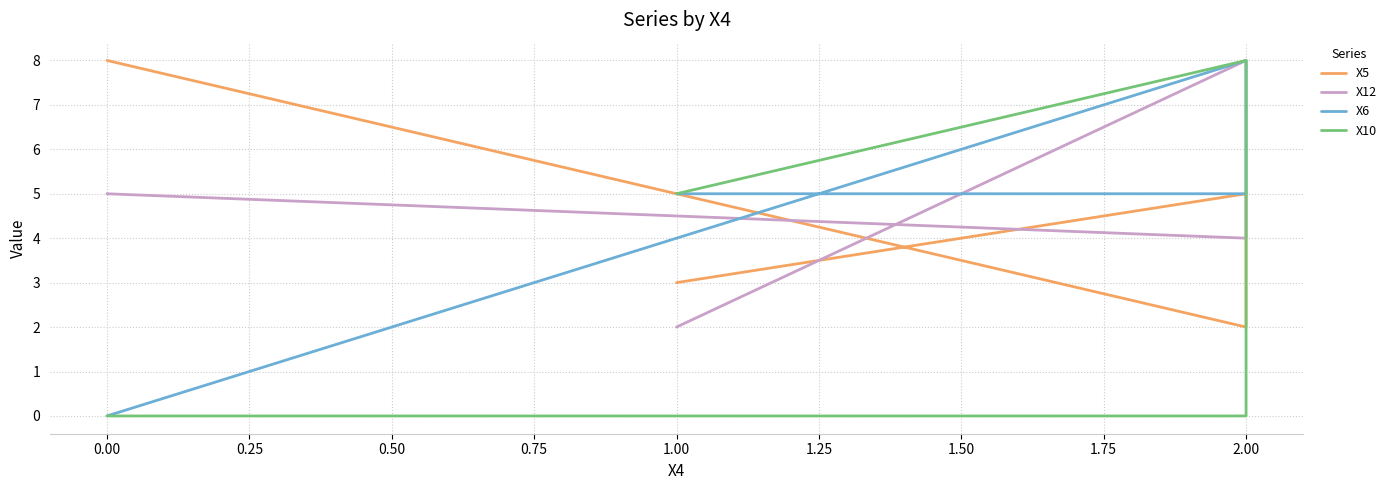

Between which two adjacent categories do X10 and X6 first intersect?

2.00 and 2.00